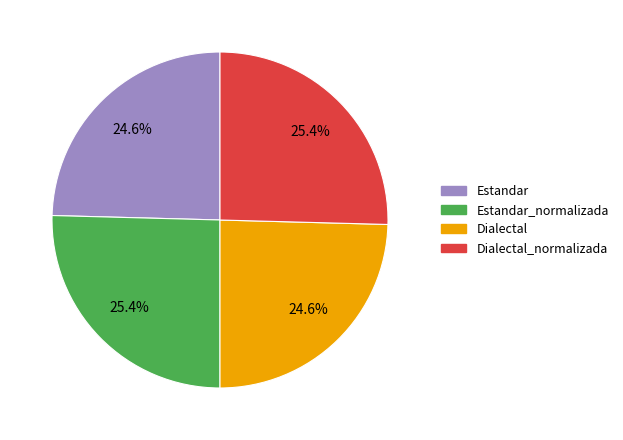

Is it true that Dialectal is 25% of the pie?

True